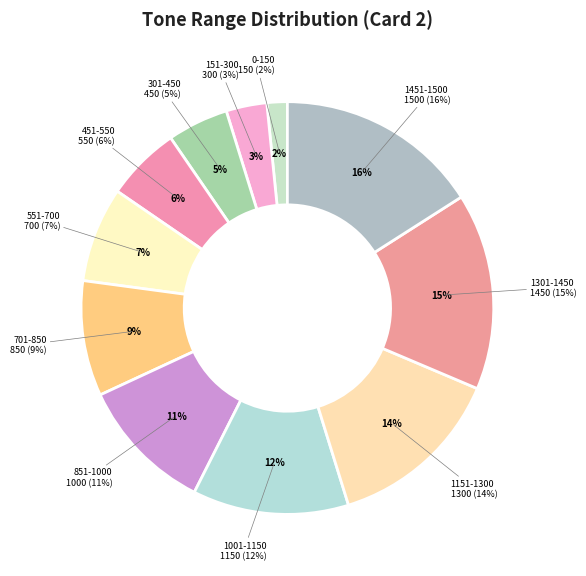

Which slice is the largest?

1451-1500